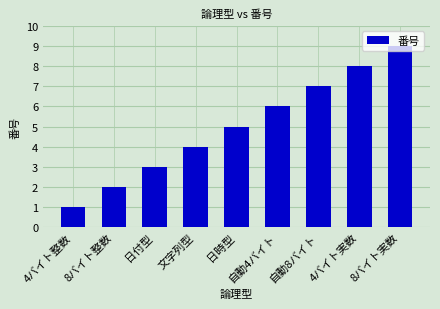

Reading right to left, extract all data points from this chart.

8バイト実数=9	4バイト実数=8	自動8バイト=7	自動4バイト=6	日時型=5	文字列型=4	日付型=3	8バイト整数=2	4バイト整数=1